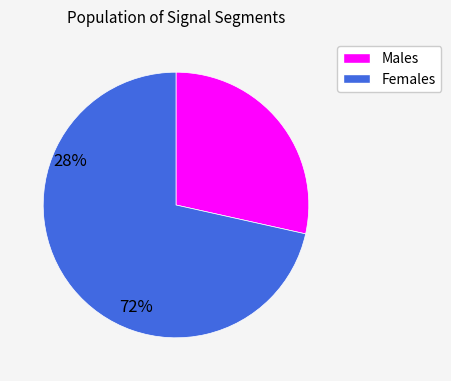

Is it true that Males is 40% of the pie?

False